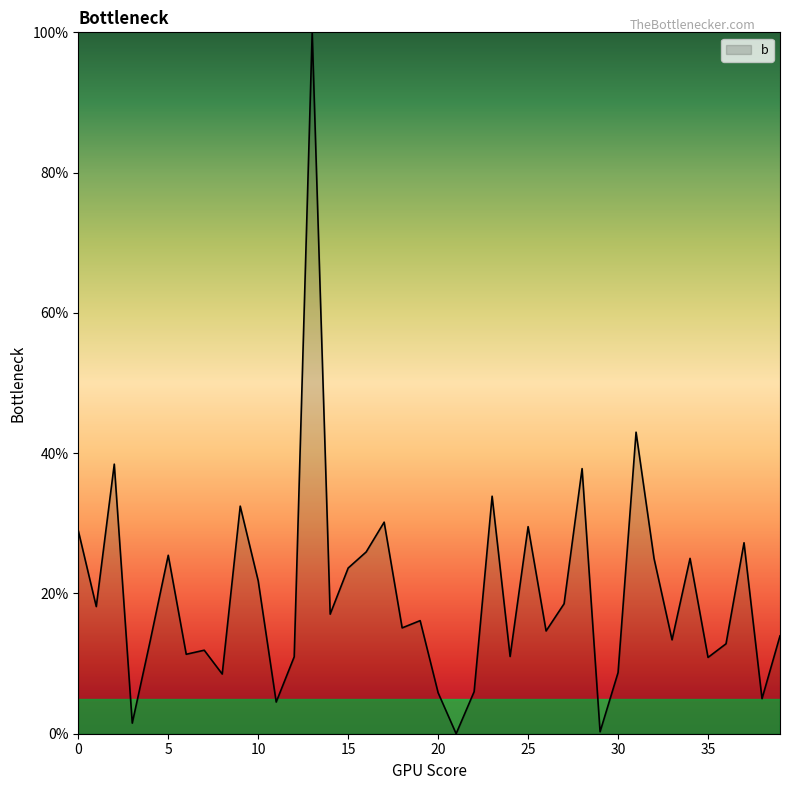

How many values are below 16?

20